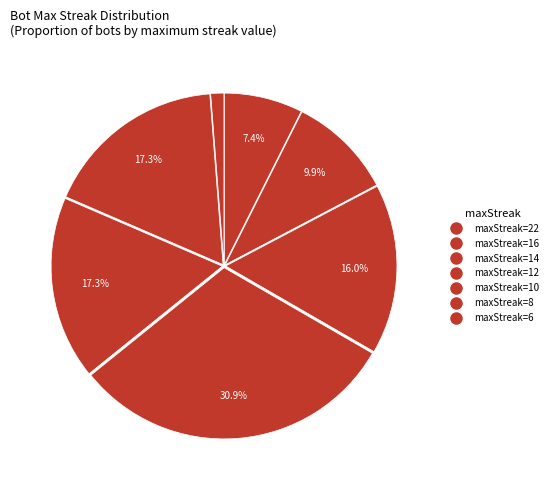

How many slices are in this pie chart?

7